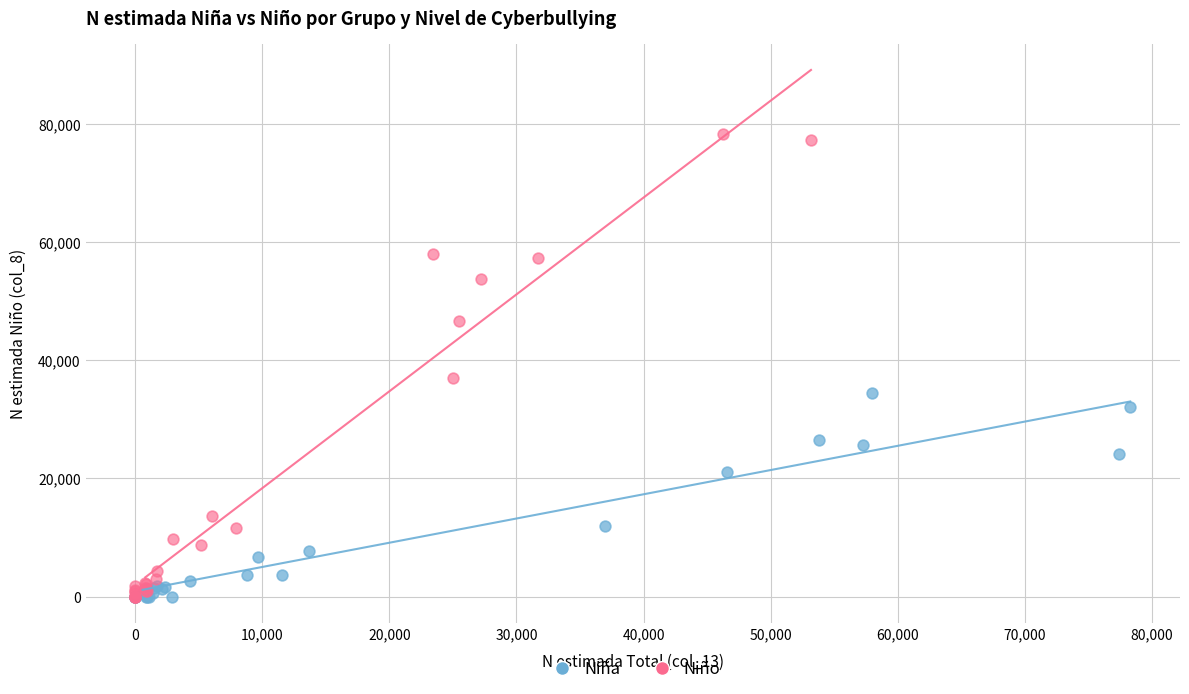

Which series reaches the maximum Y coordinate?

Niño